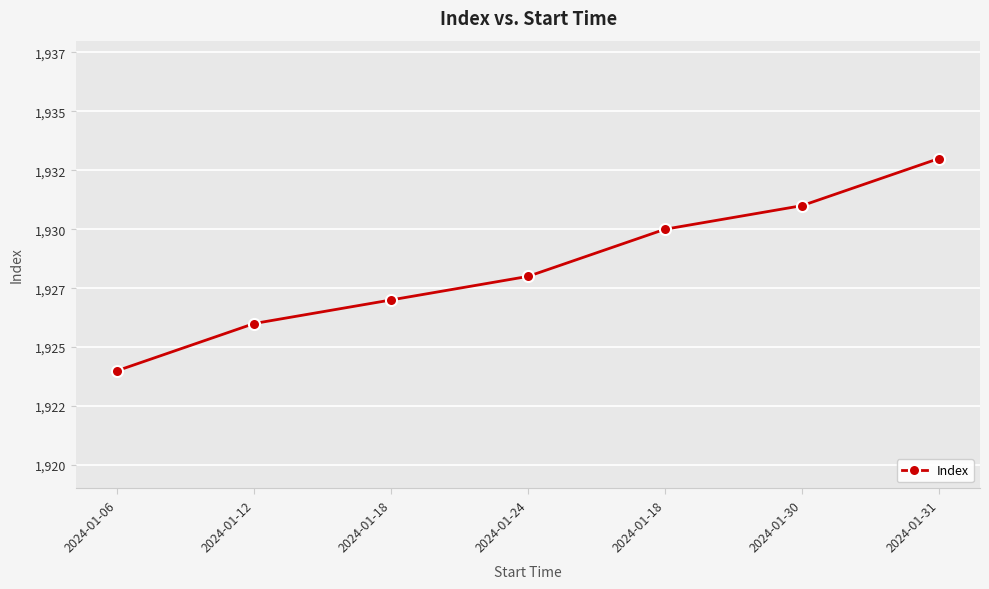

Count the values in the range 1926 to 1931.

5